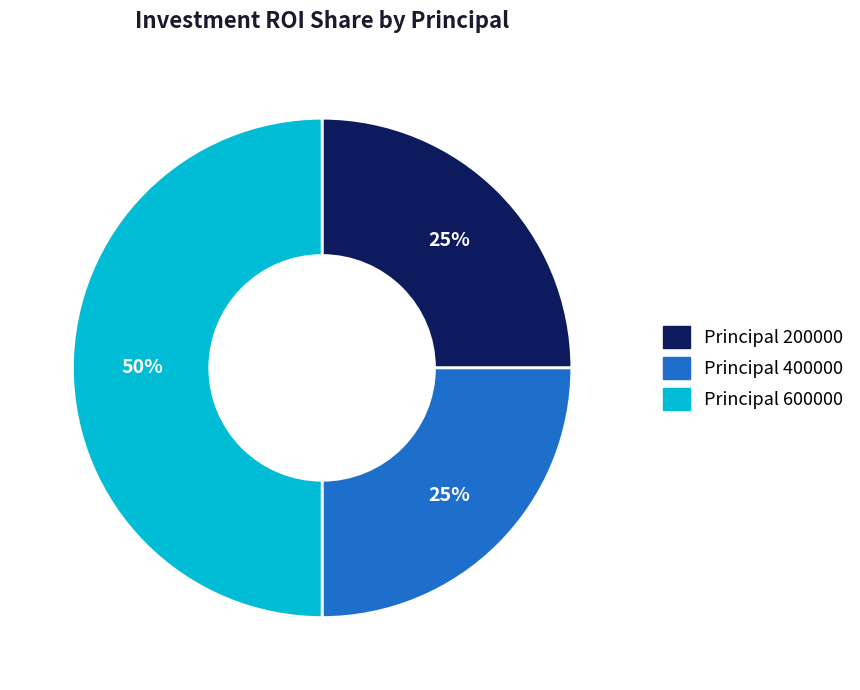

How many segments does this pie chart have?

3